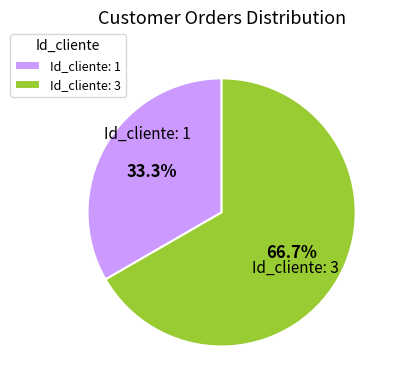

Does any single category account for the majority?

Yes